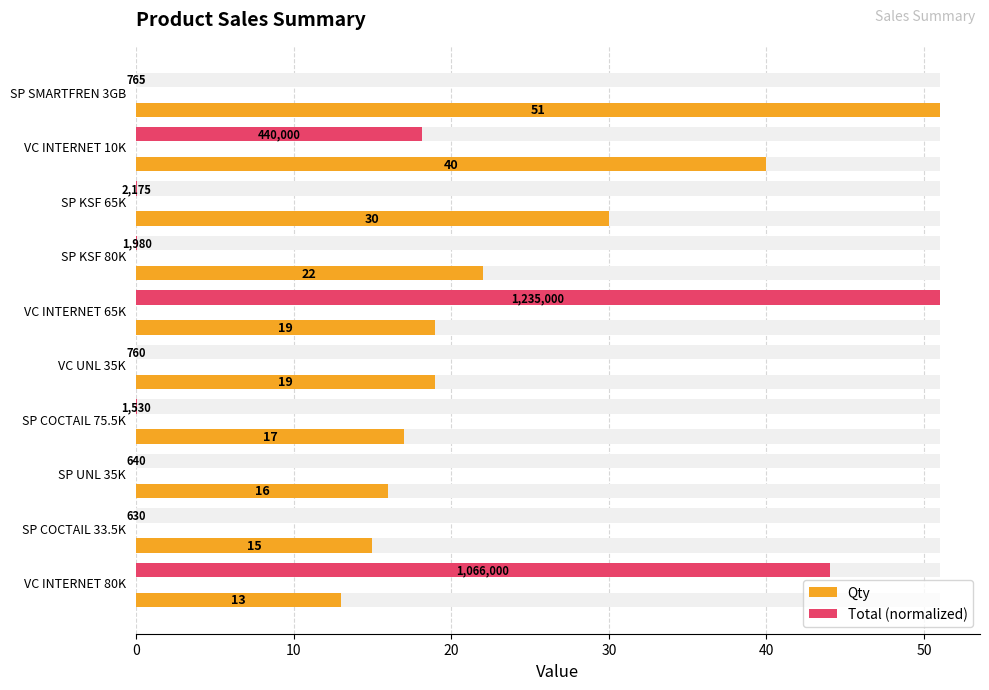

List the series in order of their overall mean, highest first.

Qty, Total (normalized)